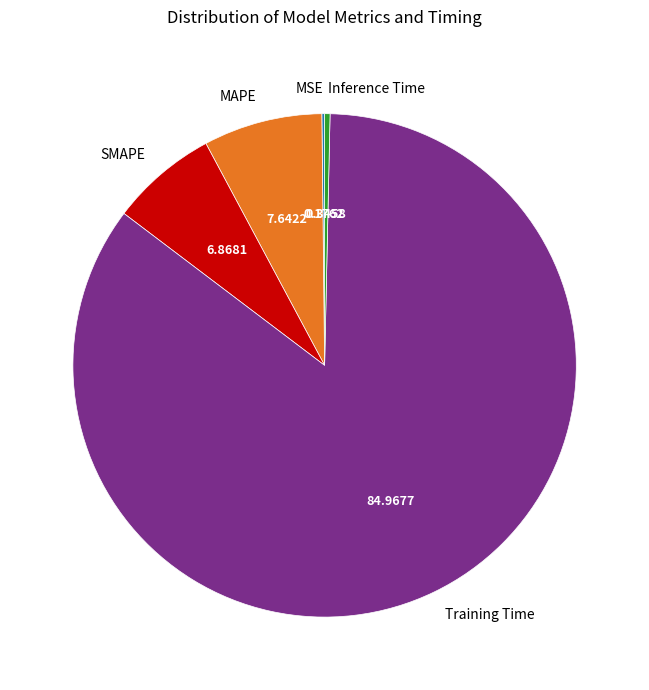

The SMAPE slice represents 16% of the pie. True or false?

False